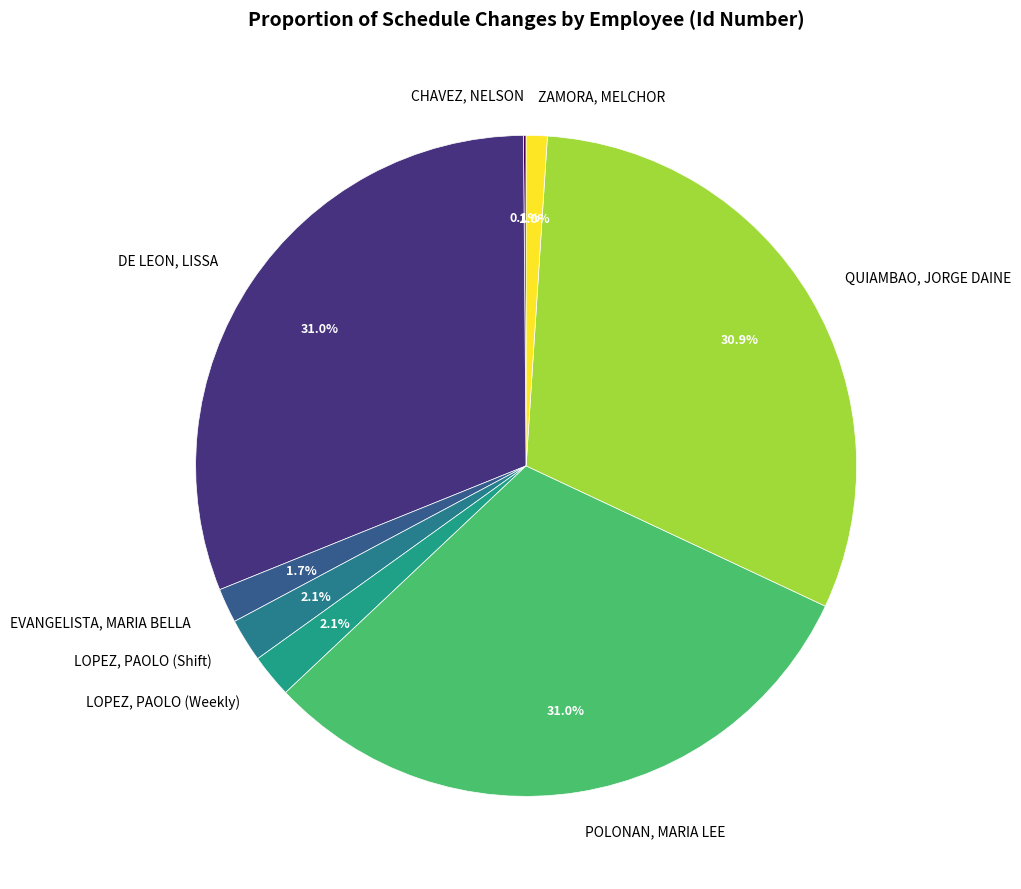

To the nearest percent, what is the average slice percentage?

12%